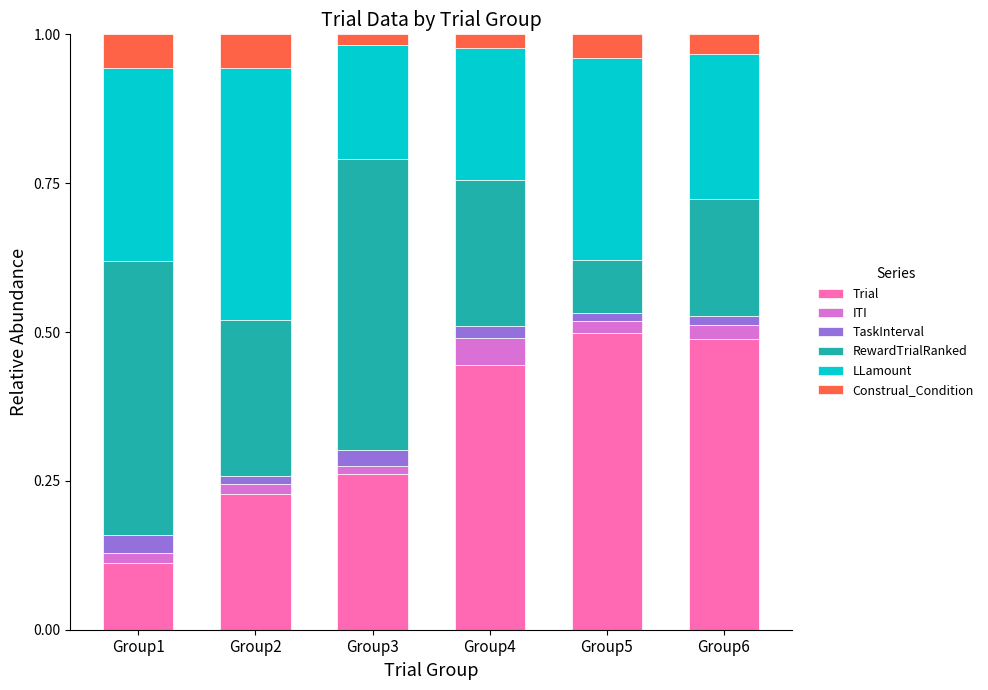

At which label does Trial reach its minimum?

Group1